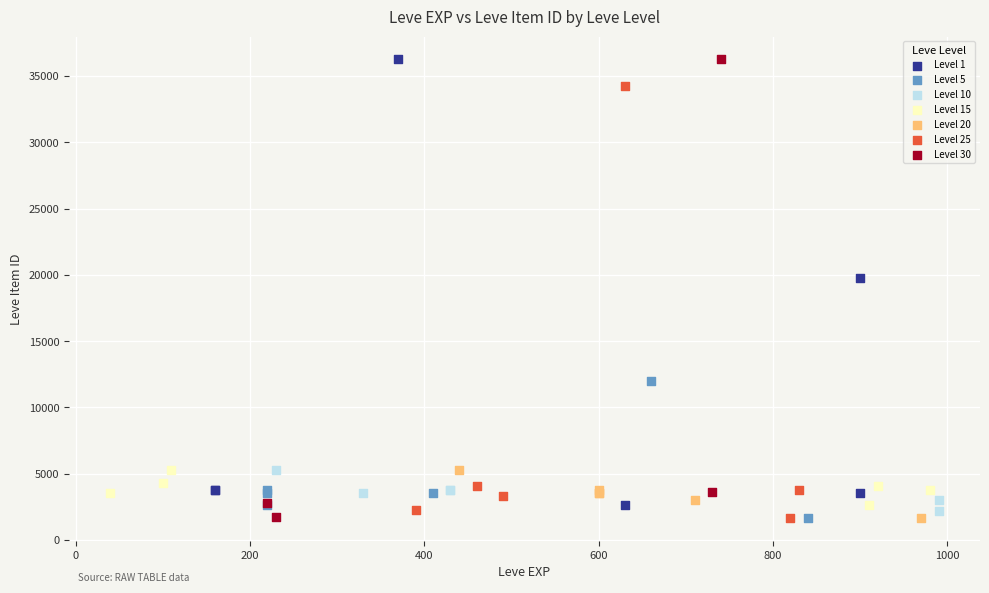

What are all the series names shown in the legend?

Level 1, Level 5, Level 10, Level 15, Level 20, Level 25, Level 30